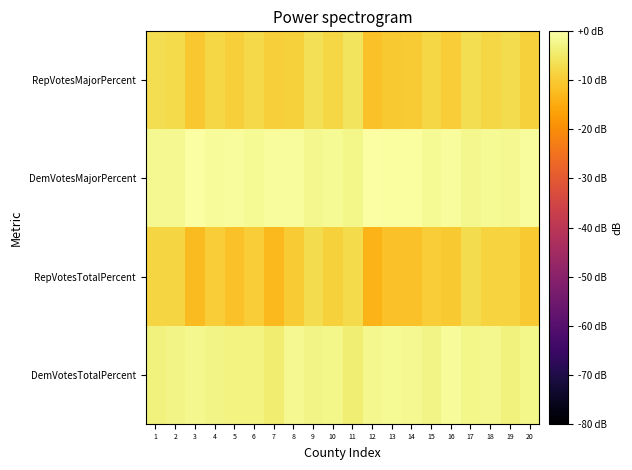

Which category has the highest value across all series?

12